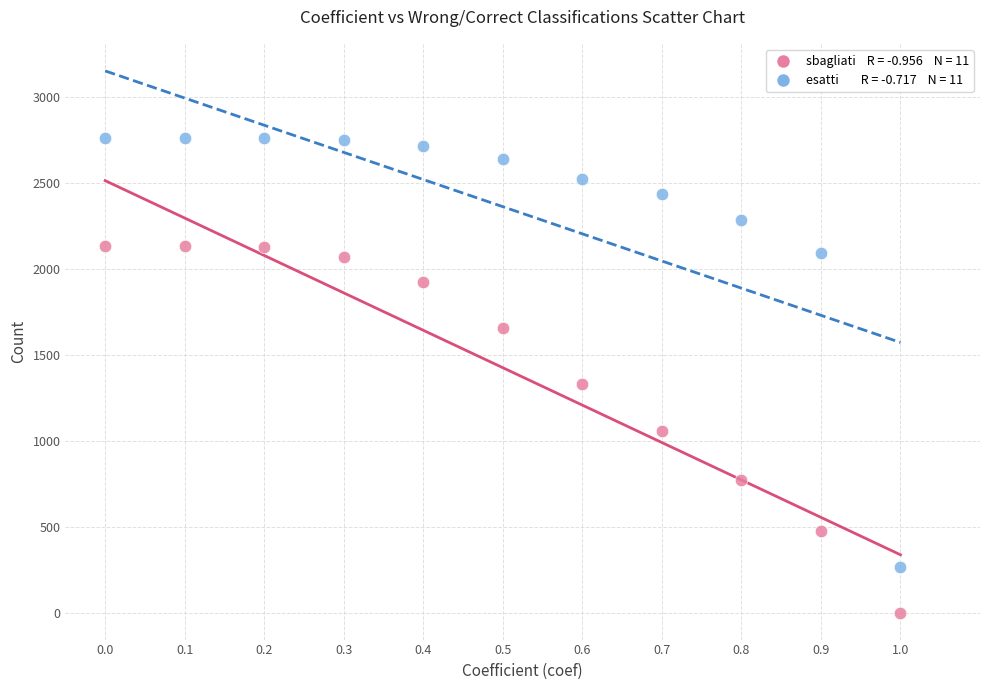

Across all series, what Y value is closest to 1378?

1328